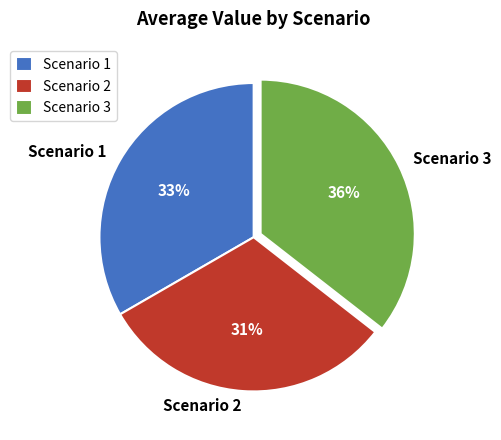

Count the number of slices in the pie.

3